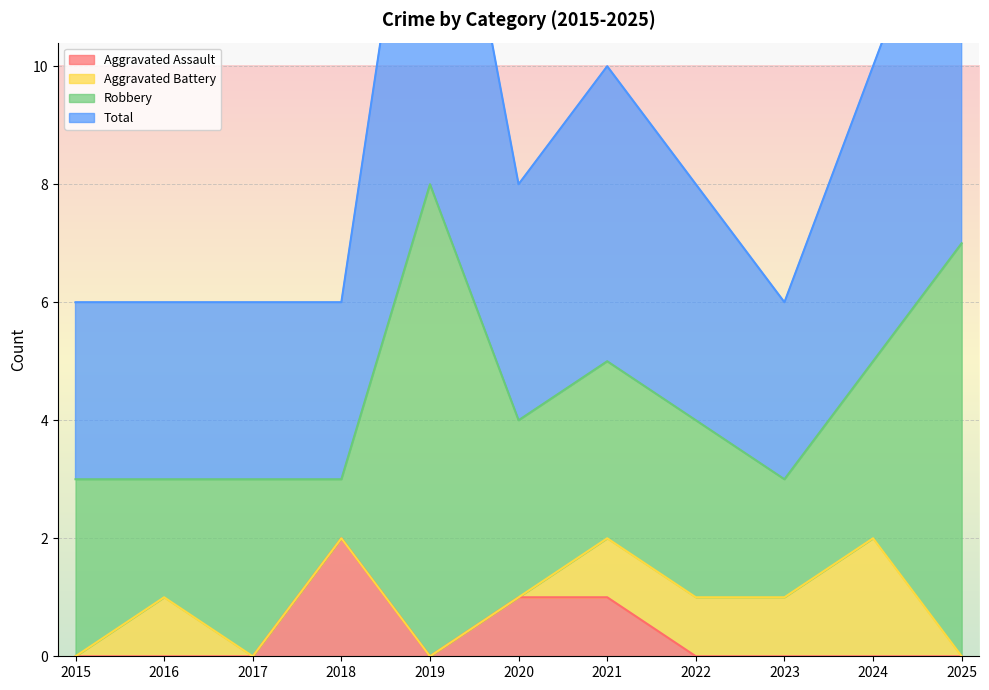

Which category has the highest value across all series?

2019